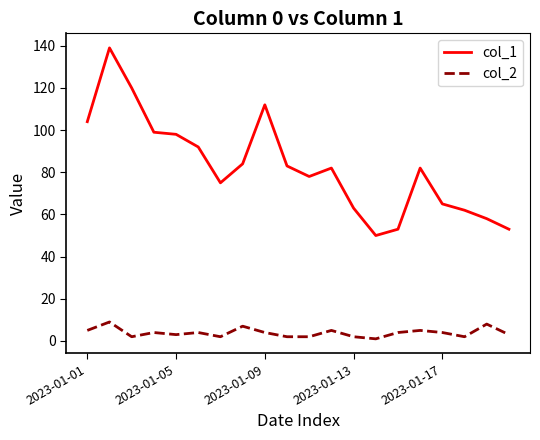

At how many categories does at least one series exceed 13?

20